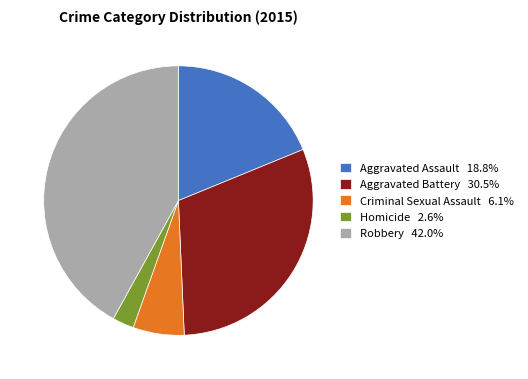

Approximately how many times larger is the value at Aggravated Battery 30.5% compared to Aggravated Assault 18.8%?

1.6